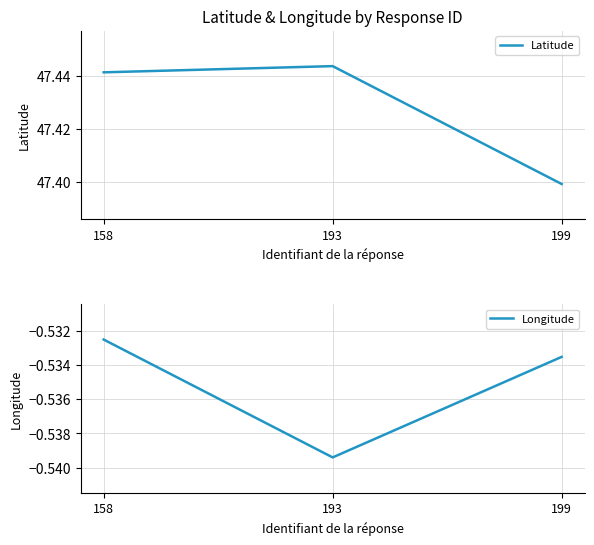

List the series in order of their peak value, lowest first.

Longitude, Latitude